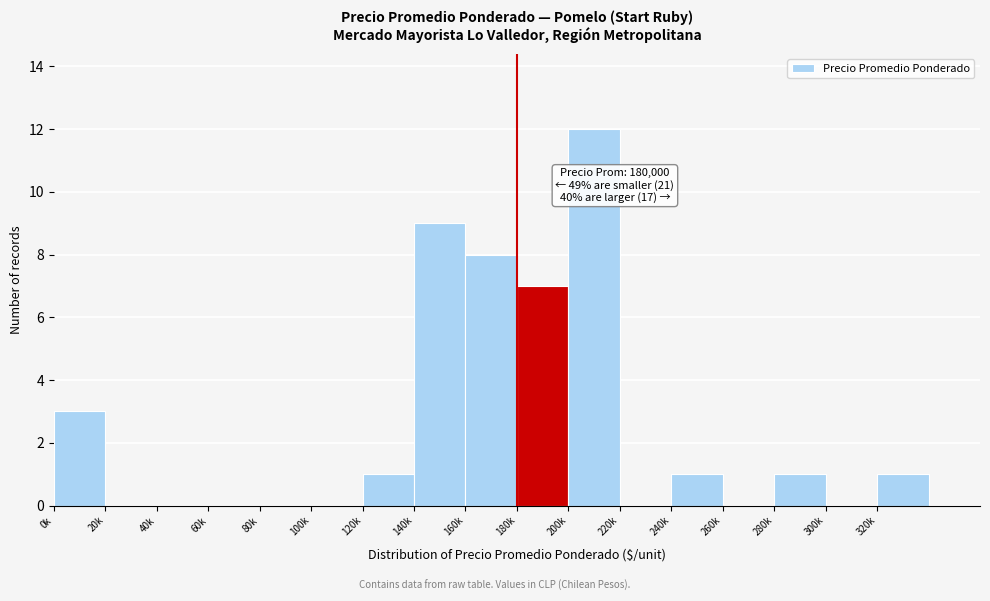

Reading left to right, extract all data points from this chart.

0k=3	20k=0	40k=0	60k=0	80k=0	100k=0	120k=1	140k=9	160k=8	180k=7	200k=12	220k=0	240k=1	260k=0	280k=1	300k=0	320k=1